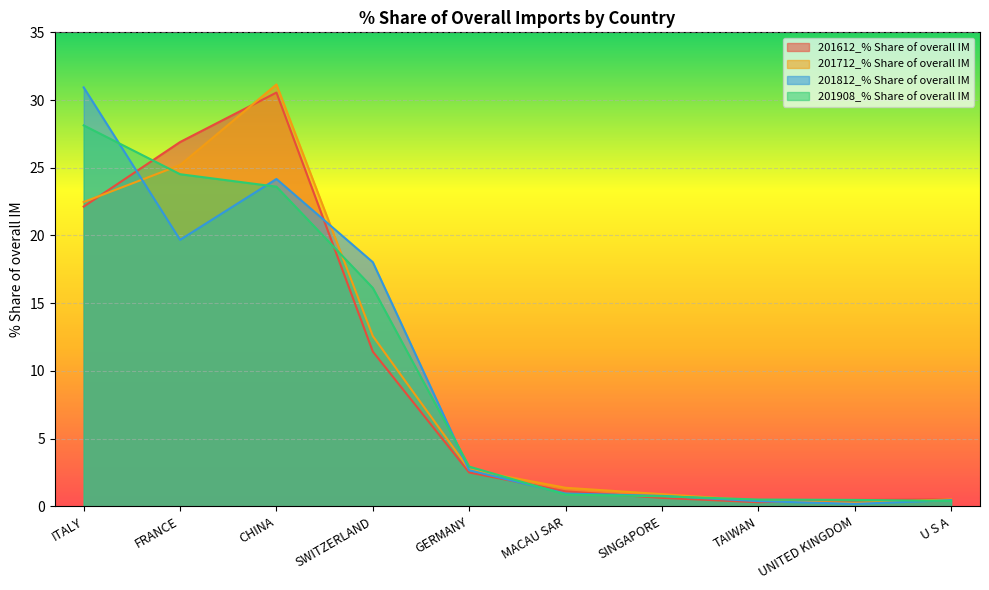

Which category has the highest value in the 201908_% Share of overall IM series?

ITALY